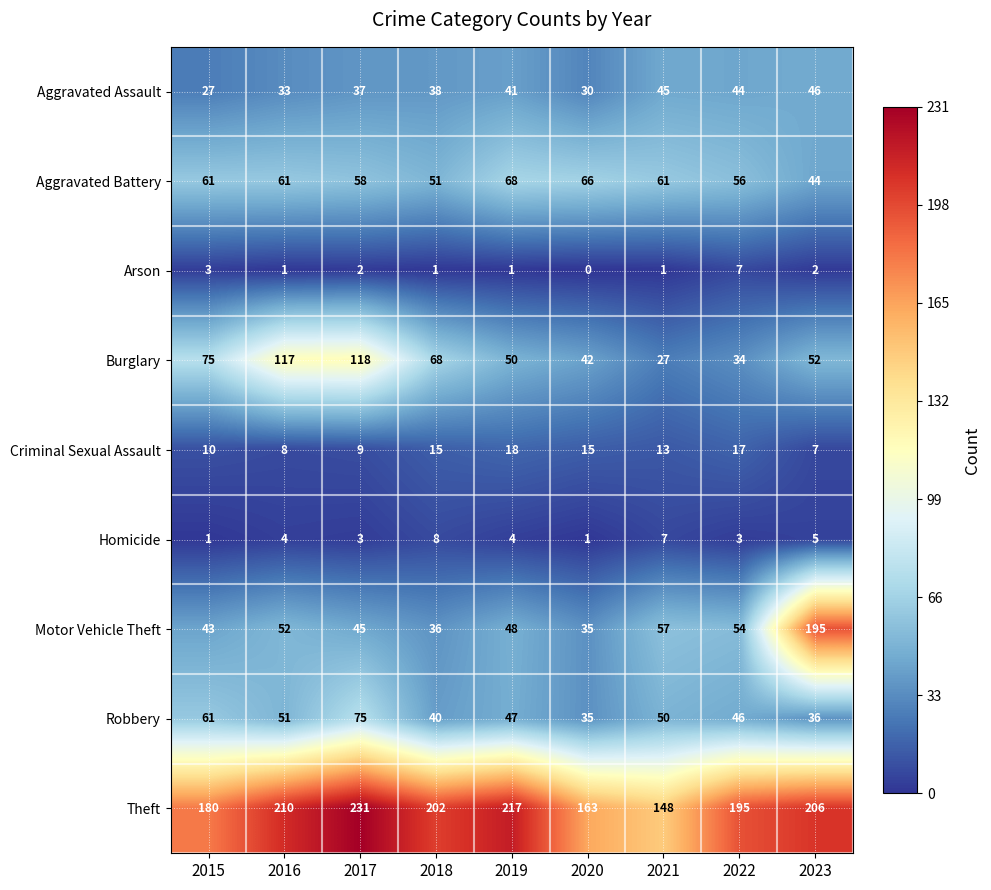

What is the average value of the Aggravated Battery series?

58